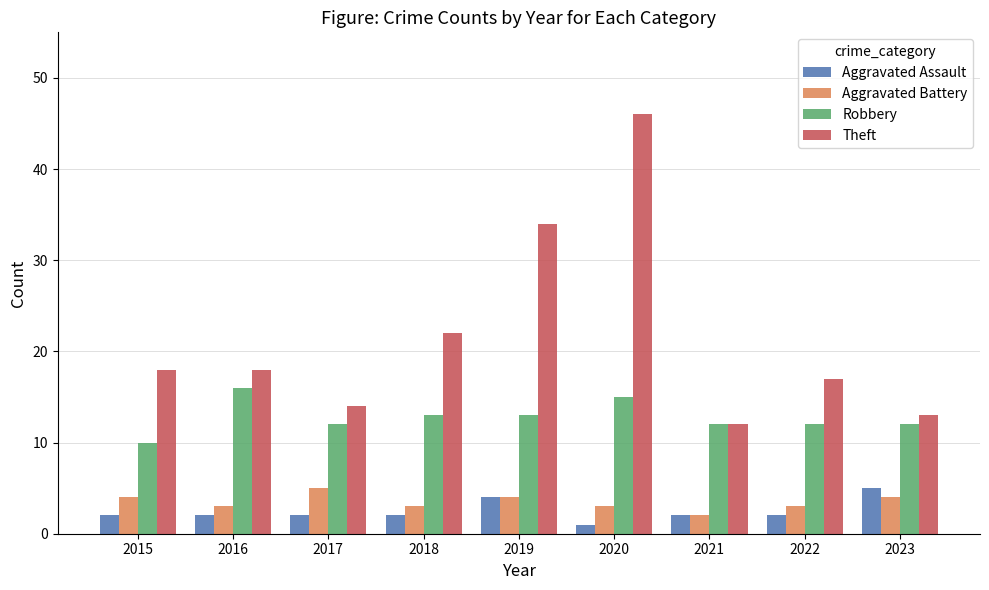

What is the difference between the highest and lowest values at 2019?

30